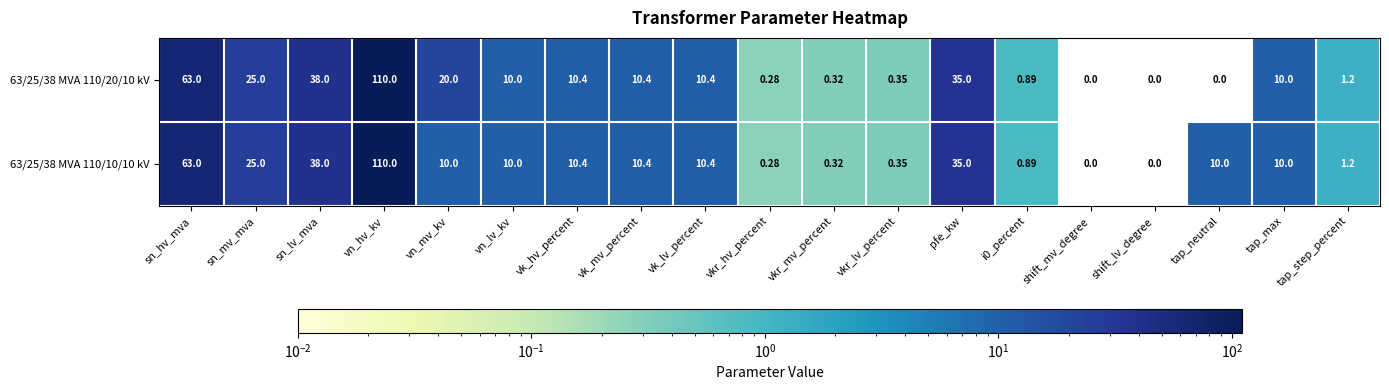

What is the total value across all series at tap_step_percent?

2.4